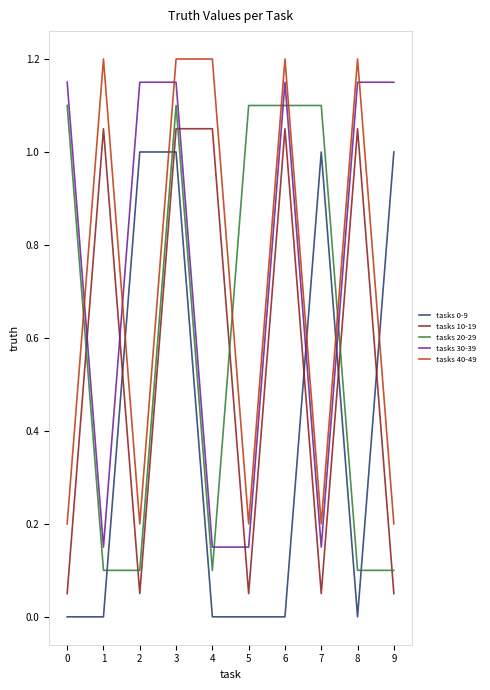

What is the difference between the tasks 10-19 values at 1 and 2?

1.0